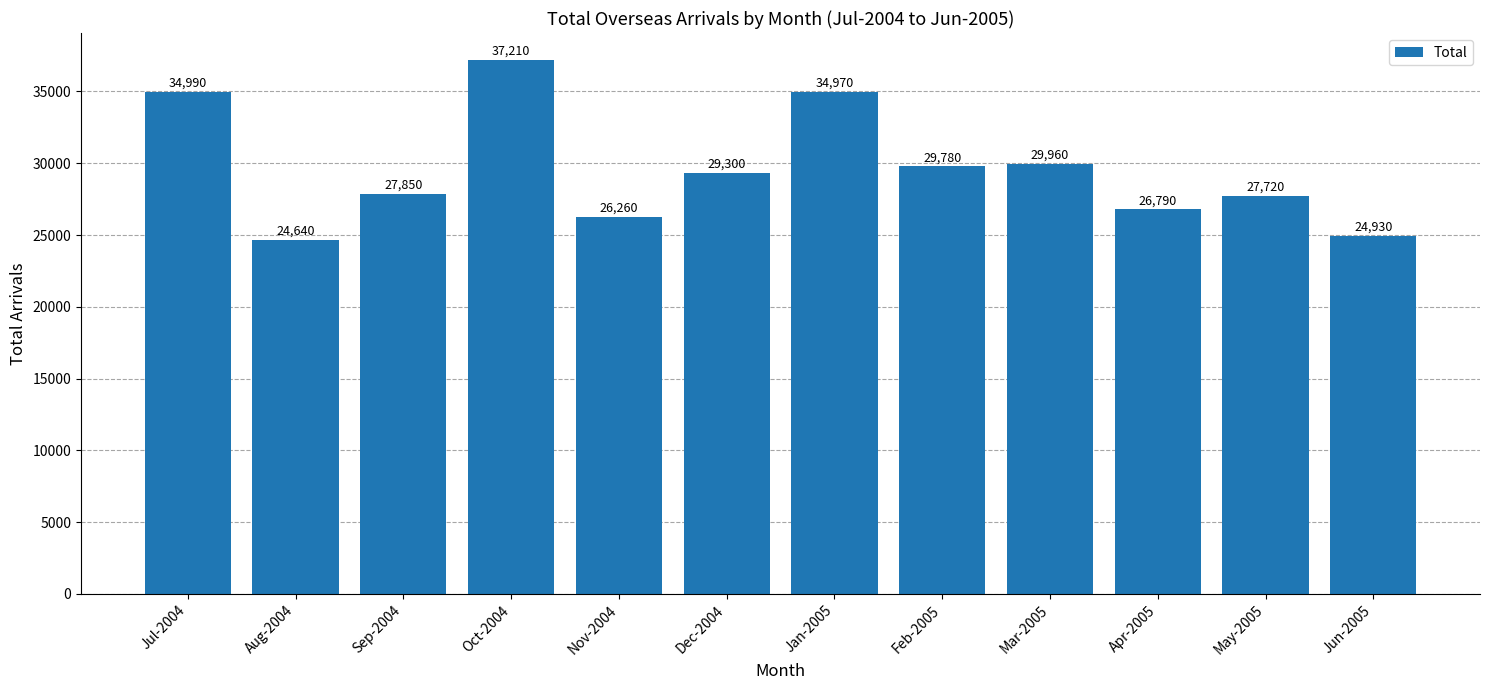

Which has a higher value, Oct-2004 or Jan-2005?

Oct-2004